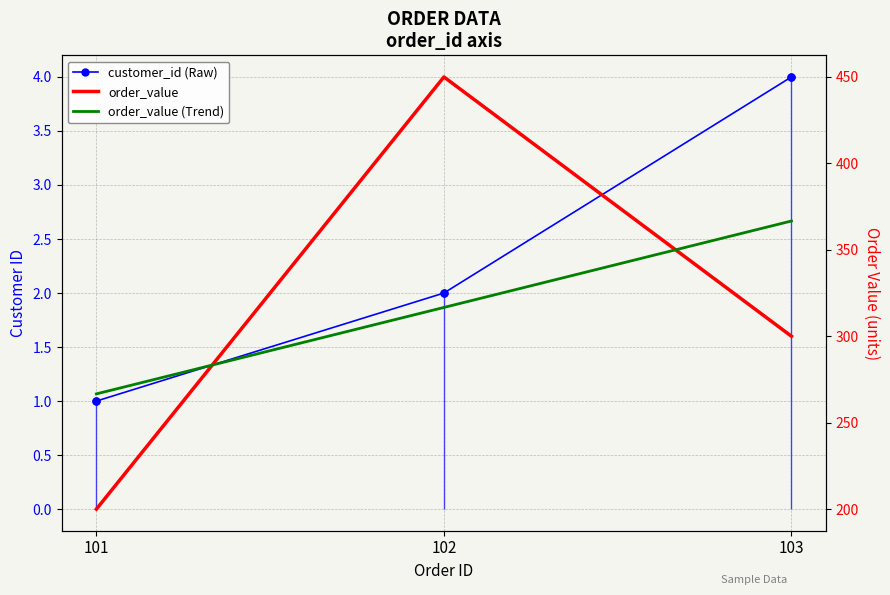

How many lines are shown in the chart?

3